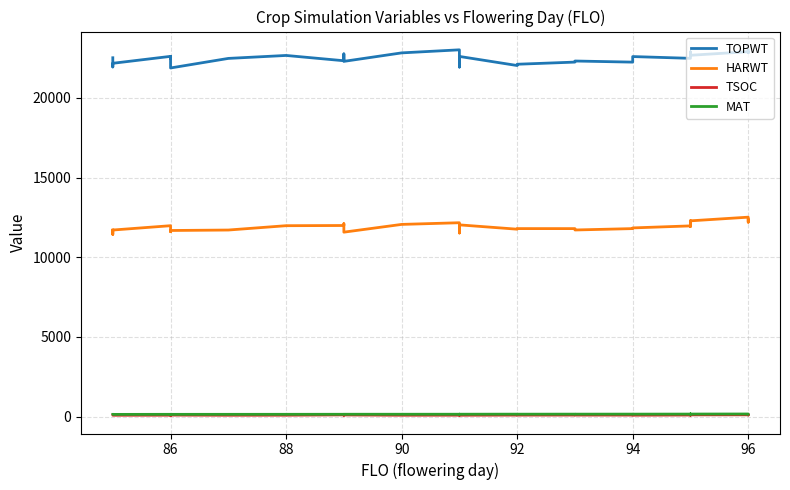

What is the difference between the maximum and second lowest values in the HARWT series?

994